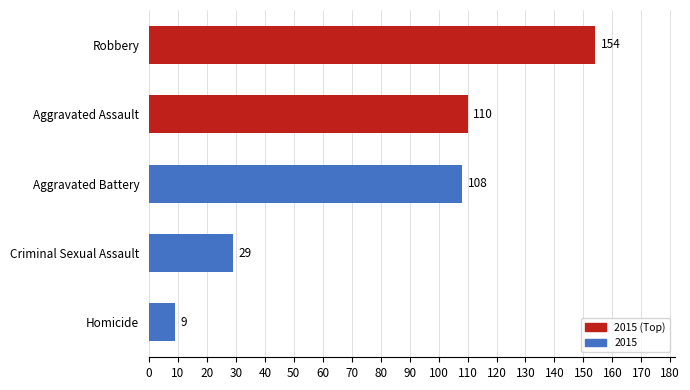

Rank the categories by value from lowest to highest.

Homicide, Criminal Sexual Assault, Aggravated Battery, Aggravated Assault, Robbery